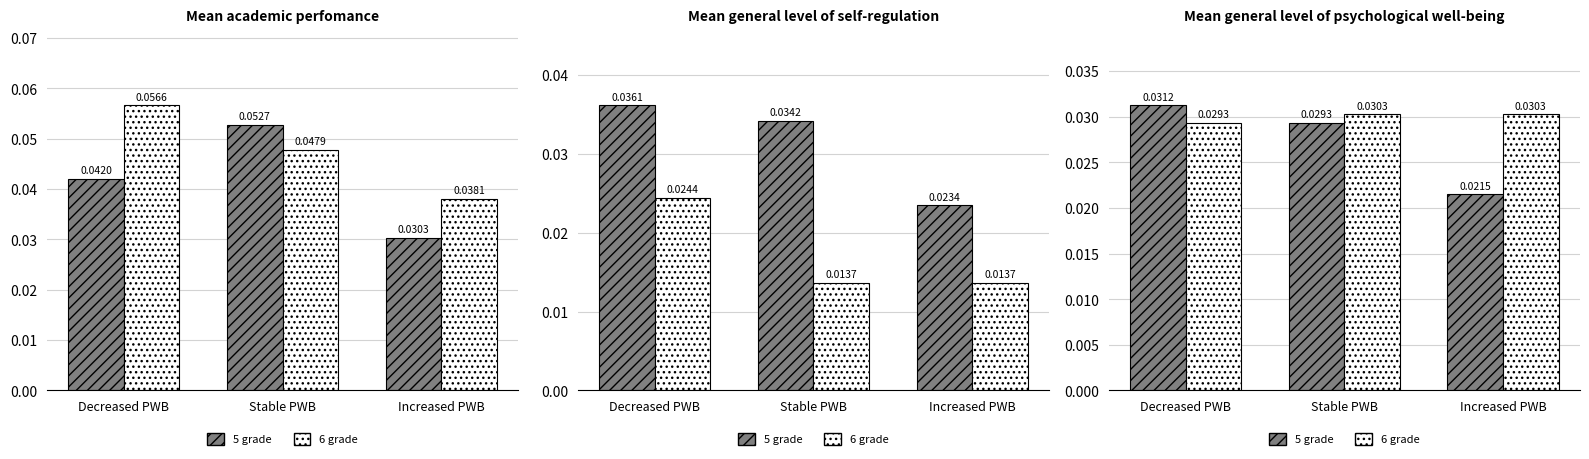

What are all the series names shown in the legend?

5 grade, 6 grade